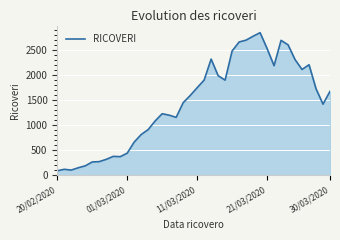

What is the greatest value displayed?

2854